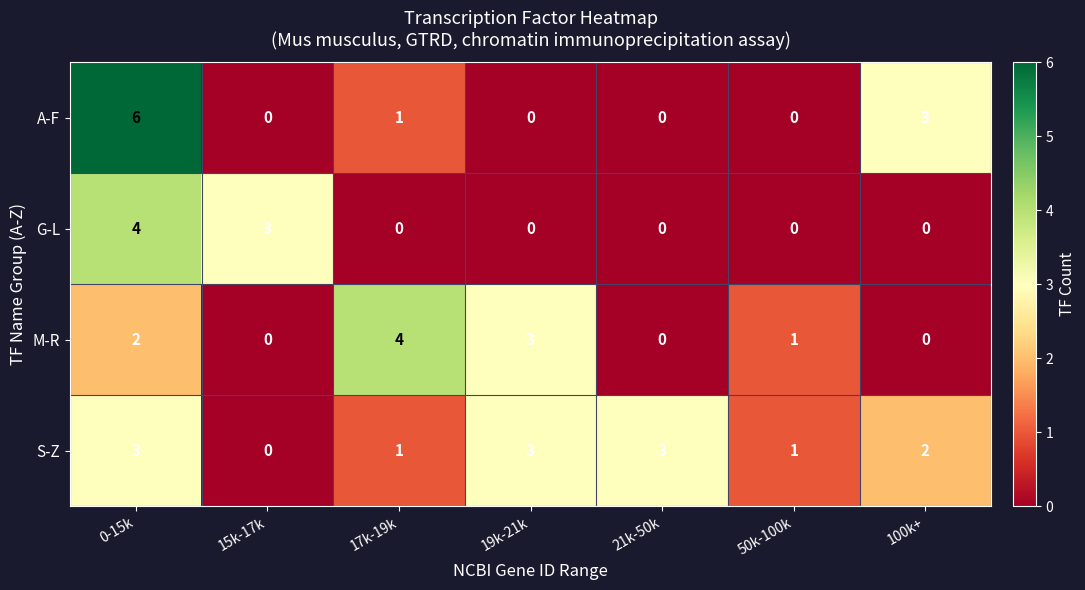

What is the difference between the second highest and second lowest values in the A-F series?

3